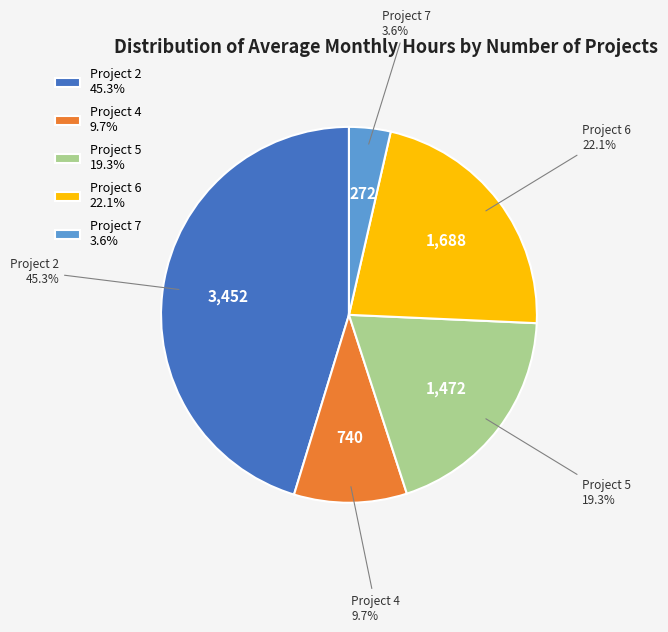

Is there any slice that represents more than half of the pie?

No